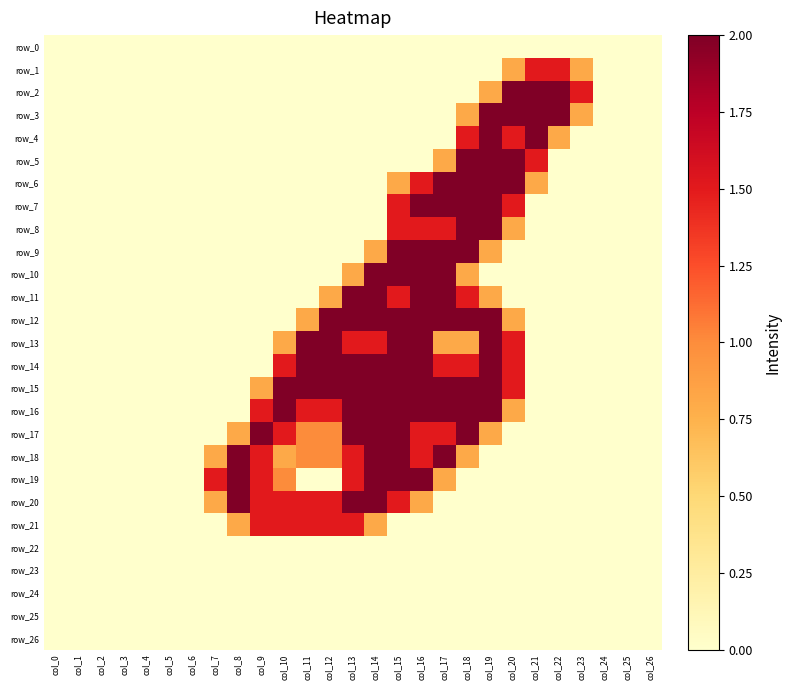

Reading left to right, extract all data points from this chart.

row_0: col_0=0.0	col_1=0.0	col_2=0.0	col_3=0.0	col_4=0.0	col_5=0.0	col_6=0.0	col_7=0.0	col_8=0.0	col_9=0.0	col_10=0.0	col_11=0.0	col_12=0.0	col_13=0.0	col_14=0.0	col_15=0.0	col_16=0.0	col_17=0.0	col_18=0.0	col_19=0.0	col_20=0.0	col_21=0.0	col_22=0.0	col_23=0.0	col_24=0.0	col_25=0.0	col_26=0.0
row_1: col_0=0.0	col_1=0.0	col_2=0.0	col_3=0.0	col_4=0.0	col_5=0.0	col_6=0.0	col_7=0.0	col_8=0.0	col_9=0.0	col_10=0.0	col_11=0.0	col_12=0.0	col_13=0.0	col_14=0.0	col_15=0.0	col_16=0.0	col_17=0.0	col_18=0.0	col_19=0.0	col_20=0.8	col_21=1.5	col_22=1.5	col_23=0.8	col_24=0.0	col_25=0.0	col_26=0.0
row_2: col_0=0.0	col_1=0.0	col_2=0.0	col_3=0.0	col_4=0.0	col_5=0.0	col_6=0.0	col_7=0.0	col_8=0.0	col_9=0.0	col_10=0.0	col_11=0.0	col_12=0.0	col_13=0.0	col_14=0.0	col_15=0.0	col_16=0.0	col_17=0.0	col_18=0.0	col_19=0.8	col_20=2.0	col_21=2.0	col_22=2.0	col_23=1.5	col_24=0.0	col_25=0.0	col_26=0.0
row_3: col_0=0.0	col_1=0.0	col_2=0.0	col_3=0.0	col_4=0.0	col_5=0.0	col_6=0.0	col_7=0.0	col_8=0.0	col_9=0.0	col_10=0.0	col_11=0.0	col_12=0.0	col_13=0.0	col_14=0.0	col_15=0.0	col_16=0.0	col_17=0.0	col_18=0.8	col_19=2.0	col_20=2.0	col_21=2.0	col_22=2.0	col_23=0.8	col_24=0.0	col_25=0.0	col_26=0.0
row_4: col_0=0.0	col_1=0.0	col_2=0.0	col_3=0.0	col_4=0.0	col_5=0.0	col_6=0.0	col_7=0.0	col_8=0.0	col_9=0.0	col_10=0.0	col_11=0.0	col_12=0.0	col_13=0.0	col_14=0.0	col_15=0.0	col_16=0.0	col_17=0.0	col_18=1.5	col_19=2.0	col_20=1.5	col_21=2.0	col_22=0.8	col_23=0.0	col_24=0.0	col_25=0.0	col_26=0.0
row_5: col_0=0.0	col_1=0.0	col_2=0.0	col_3=0.0	col_4=0.0	col_5=0.0	col_6=0.0	col_7=0.0	col_8=0.0	col_9=0.0	col_10=0.0	col_11=0.0	col_12=0.0	col_13=0.0	col_14=0.0	col_15=0.0	col_16=0.0	col_17=0.8	col_18=2.0	col_19=2.0	col_20=2.0	col_21=1.5	col_22=0.0	col_23=0.0	col_24=0.0	col_25=0.0	col_26=0.0
row_6: col_0=0.0	col_1=0.0	col_2=0.0	col_3=0.0	col_4=0.0	col_5=0.0	col_6=0.0	col_7=0.0	col_8=0.0	col_9=0.0	col_10=0.0	col_11=0.0	col_12=0.0	col_13=0.0	col_14=0.0	col_15=0.8	col_16=1.5	col_17=2.0	col_18=2.0	col_19=2.0	col_20=2.0	col_21=0.8	col_22=0.0	col_23=0.0	col_24=0.0	col_25=0.0	col_26=0.0
row_7: col_0=0.0	col_1=0.0	col_2=0.0	col_3=0.0	col_4=0.0	col_5=0.0	col_6=0.0	col_7=0.0	col_8=0.0	col_9=0.0	col_10=0.0	col_11=0.0	col_12=0.0	col_13=0.0	col_14=0.0	col_15=1.5	col_16=2.0	col_17=2.0	col_18=2.0	col_19=2.0	col_20=1.5	col_21=0.0	col_22=0.0	col_23=0.0	col_24=0.0	col_25=0.0	col_26=0.0
row_8: col_0=0.0	col_1=0.0	col_2=0.0	col_3=0.0	col_4=0.0	col_5=0.0	col_6=0.0	col_7=0.0	col_8=0.0	col_9=0.0	col_10=0.0	col_11=0.0	col_12=0.0	col_13=0.0	col_14=0.0	col_15=1.5	col_16=1.5	col_17=1.5	col_18=2.0	col_19=2.0	col_20=0.8	col_21=0.0	col_22=0.0	col_23=0.0	col_24=0.0	col_25=0.0	col_26=0.0
row_9: col_0=0.0	col_1=0.0	col_2=0.0	col_3=0.0	col_4=0.0	col_5=0.0	col_6=0.0	col_7=0.0	col_8=0.0	col_9=0.0	col_10=0.0	col_11=0.0	col_12=0.0	col_13=0.0	col_14=0.8	col_15=2.0	col_16=2.0	col_17=2.0	col_18=2.0	col_19=0.8	col_20=0.0	col_21=0.0	col_22=0.0	col_23=0.0	col_24=0.0	col_25=0.0	col_26=0.0
row_10: col_0=0.0	col_1=0.0	col_2=0.0	col_3=0.0	col_4=0.0	col_5=0.0	col_6=0.0	col_7=0.0	col_8=0.0	col_9=0.0	col_10=0.0	col_11=0.0	col_12=0.0	col_13=0.8	col_14=2.0	col_15=2.0	col_16=2.0	col_17=2.0	col_18=0.8	col_19=0.0	col_20=0.0	col_21=0.0	col_22=0.0	col_23=0.0	col_24=0.0	col_25=0.0	col_26=0.0
row_11: col_0=0.0	col_1=0.0	col_2=0.0	col_3=0.0	col_4=0.0	col_5=0.0	col_6=0.0	col_7=0.0	col_8=0.0	col_9=0.0	col_10=0.0	col_11=0.0	col_12=0.8	col_13=2.0	col_14=2.0	col_15=1.5	col_16=2.0	col_17=2.0	col_18=1.5	col_19=0.8	col_20=0.0	col_21=0.0	col_22=0.0	col_23=0.0	col_24=0.0	col_25=0.0	col_26=0.0
row_12: col_0=0.0	col_1=0.0	col_2=0.0	col_3=0.0	col_4=0.0	col_5=0.0	col_6=0.0	col_7=0.0	col_8=0.0	col_9=0.0	col_10=0.0	col_11=0.8	col_12=2.0	col_13=2.0	col_14=2.0	col_15=2.0	col_16=2.0	col_17=2.0	col_18=2.0	col_19=2.0	col_20=0.8	col_21=0.0	col_22=0.0	col_23=0.0	col_24=0.0	col_25=0.0	col_26=0.0
row_13: col_0=0.0	col_1=0.0	col_2=0.0	col_3=0.0	col_4=0.0	col_5=0.0	col_6=0.0	col_7=0.0	col_8=0.0	col_9=0.0	col_10=0.8	col_11=2.0	col_12=2.0	col_13=1.5	col_14=1.5	col_15=2.0	col_16=2.0	col_17=0.8	col_18=0.8	col_19=2.0	col_20=1.5	col_21=0.0	col_22=0.0	col_23=0.0	col_24=0.0	col_25=0.0	col_26=0.0
row_14: col_0=0.0	col_1=0.0	col_2=0.0	col_3=0.0	col_4=0.0	col_5=0.0	col_6=0.0	col_7=0.0	col_8=0.0	col_9=0.0	col_10=1.5	col_11=2.0	col_12=2.0	col_13=2.0	col_14=2.0	col_15=2.0	col_16=2.0	col_17=1.5	col_18=1.5	col_19=2.0	col_20=1.5	col_21=0.0	col_22=0.0	col_23=0.0	col_24=0.0	col_25=0.0	col_26=0.0
row_15: col_0=0.0	col_1=0.0	col_2=0.0	col_3=0.0	col_4=0.0	col_5=0.0	col_6=0.0	col_7=0.0	col_8=0.0	col_9=0.8	col_10=2.0	col_11=2.0	col_12=2.0	col_13=2.0	col_14=2.0	col_15=2.0	col_16=2.0	col_17=2.0	col_18=2.0	col_19=2.0	col_20=1.5	col_21=0.0	col_22=0.0	col_23=0.0	col_24=0.0	col_25=0.0	col_26=0.0
row_16: col_0=0.0	col_1=0.0	col_2=0.0	col_3=0.0	col_4=0.0	col_5=0.0	col_6=0.0	col_7=0.0	col_8=0.0	col_9=1.5	col_10=2.0	col_11=1.5	col_12=1.5	col_13=2.0	col_14=2.0	col_15=2.0	col_16=2.0	col_17=2.0	col_18=2.0	col_19=2.0	col_20=0.8	col_21=0.0	col_22=0.0	col_23=0.0	col_24=0.0	col_25=0.0	col_26=0.0
row_17: col_0=0.0	col_1=0.0	col_2=0.0	col_3=0.0	col_4=0.0	col_5=0.0	col_6=0.0	col_7=0.0	col_8=0.8	col_9=2.0	col_10=1.5	col_11=1.0	col_12=1.0	col_13=2.0	col_14=2.0	col_15=2.0	col_16=1.5	col_17=1.5	col_18=2.0	col_19=0.8	col_20=0.0	col_21=0.0	col_22=0.0	col_23=0.0	col_24=0.0	col_25=0.0	col_26=0.0
row_18: col_0=0.0	col_1=0.0	col_2=0.0	col_3=0.0	col_4=0.0	col_5=0.0	col_6=0.0	col_7=0.8	col_8=2.0	col_9=1.5	col_10=0.8	col_11=1.0	col_12=1.0	col_13=1.5	col_14=2.0	col_15=2.0	col_16=1.5	col_17=2.0	col_18=0.8	col_19=0.0	col_20=0.0	col_21=0.0	col_22=0.0	col_23=0.0	col_24=0.0	col_25=0.0	col_26=0.0
row_19: col_0=0.0	col_1=0.0	col_2=0.0	col_3=0.0	col_4=0.0	col_5=0.0	col_6=0.0	col_7=1.5	col_8=2.0	col_9=1.5	col_10=1.0	col_11=0.0	col_12=0.0	col_13=1.5	col_14=2.0	col_15=2.0	col_16=2.0	col_17=0.8	col_18=0.0	col_19=0.0	col_20=0.0	col_21=0.0	col_22=0.0	col_23=0.0	col_24=0.0	col_25=0.0	col_26=0.0
row_20: col_0=0.0	col_1=0.0	col_2=0.0	col_3=0.0	col_4=0.0	col_5=0.0	col_6=0.0	col_7=0.8	col_8=2.0	col_9=1.5	col_10=1.5	col_11=1.5	col_12=1.5	col_13=2.0	col_14=2.0	col_15=1.5	col_16=0.8	col_17=0.0	col_18=0.0	col_19=0.0	col_20=0.0	col_21=0.0	col_22=0.0	col_23=0.0	col_24=0.0	col_25=0.0	col_26=0.0
row_21: col_0=0.0	col_1=0.0	col_2=0.0	col_3=0.0	col_4=0.0	col_5=0.0	col_6=0.0	col_7=0.0	col_8=0.8	col_9=1.5	col_10=1.5	col_11=1.5	col_12=1.5	col_13=1.5	col_14=0.8	col_15=0.0	col_16=0.0	col_17=0.0	col_18=0.0	col_19=0.0	col_20=0.0	col_21=0.0	col_22=0.0	col_23=0.0	col_24=0.0	col_25=0.0	col_26=0.0
row_22: col_0=0.0	col_1=0.0	col_2=0.0	col_3=0.0	col_4=0.0	col_5=0.0	col_6=0.0	col_7=0.0	col_8=0.0	col_9=0.0	col_10=0.0	col_11=0.0	col_12=0.0	col_13=0.0	col_14=0.0	col_15=0.0	col_16=0.0	col_17=0.0	col_18=0.0	col_19=0.0	col_20=0.0	col_21=0.0	col_22=0.0	col_23=0.0	col_24=0.0	col_25=0.0	col_26=0.0
row_23: col_0=0.0	col_1=0.0	col_2=0.0	col_3=0.0	col_4=0.0	col_5=0.0	col_6=0.0	col_7=0.0	col_8=0.0	col_9=0.0	col_10=0.0	col_11=0.0	col_12=0.0	col_13=0.0	col_14=0.0	col_15=0.0	col_16=0.0	col_17=0.0	col_18=0.0	col_19=0.0	col_20=0.0	col_21=0.0	col_22=0.0	col_23=0.0	col_24=0.0	col_25=0.0	col_26=0.0
row_24: col_0=0.0	col_1=0.0	col_2=0.0	col_3=0.0	col_4=0.0	col_5=0.0	col_6=0.0	col_7=0.0	col_8=0.0	col_9=0.0	col_10=0.0	col_11=0.0	col_12=0.0	col_13=0.0	col_14=0.0	col_15=0.0	col_16=0.0	col_17=0.0	col_18=0.0	col_19=0.0	col_20=0.0	col_21=0.0	col_22=0.0	col_23=0.0	col_24=0.0	col_25=0.0	col_26=0.0
row_25: col_0=0.0	col_1=0.0	col_2=0.0	col_3=0.0	col_4=0.0	col_5=0.0	col_6=0.0	col_7=0.0	col_8=0.0	col_9=0.0	col_10=0.0	col_11=0.0	col_12=0.0	col_13=0.0	col_14=0.0	col_15=0.0	col_16=0.0	col_17=0.0	col_18=0.0	col_19=0.0	col_20=0.0	col_21=0.0	col_22=0.0	col_23=0.0	col_24=0.0	col_25=0.0	col_26=0.0
row_26: col_0=0.0	col_1=0.0	col_2=0.0	col_3=0.0	col_4=0.0	col_5=0.0	col_6=0.0	col_7=0.0	col_8=0.0	col_9=0.0	col_10=0.0	col_11=0.0	col_12=0.0	col_13=0.0	col_14=0.0	col_15=0.0	col_16=0.0	col_17=0.0	col_18=0.0	col_19=0.0	col_20=0.0	col_21=0.0	col_22=0.0	col_23=0.0	col_24=0.0	col_25=0.0	col_26=0.0